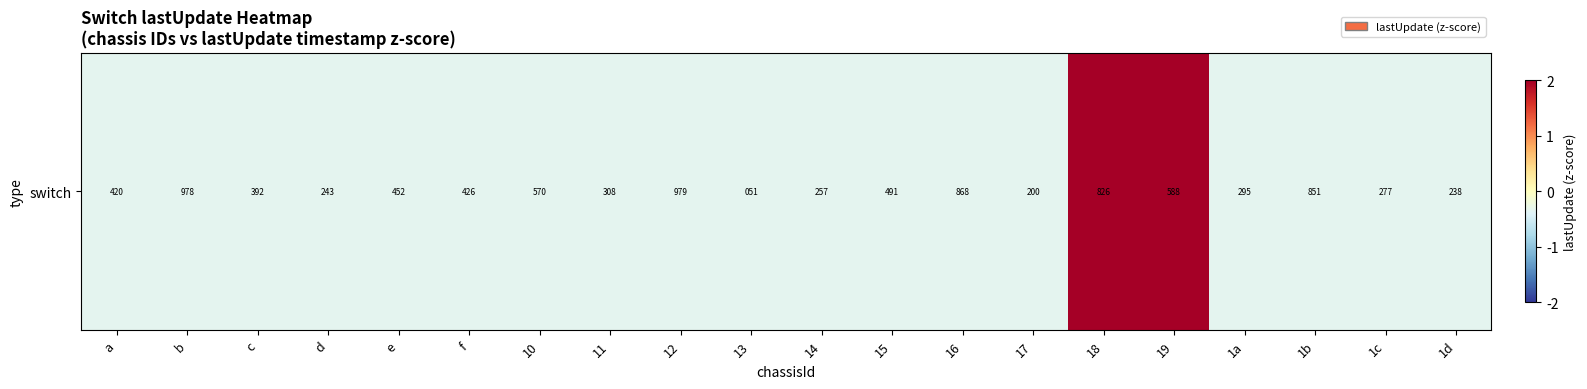

Is it true that the value at f is -0.5?

False